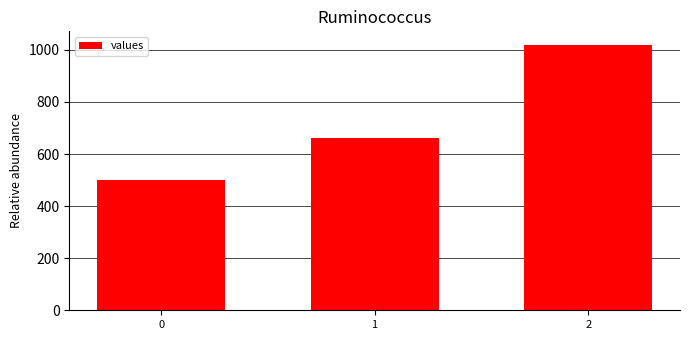

Which label corresponds to the largest value in the chart?

2